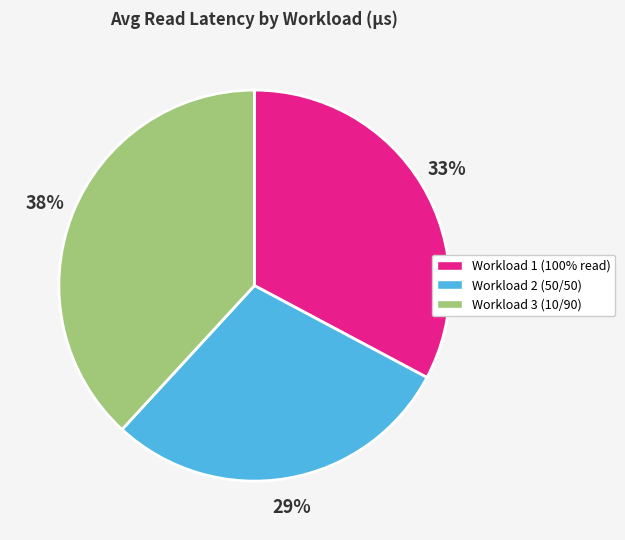

Does any single category account for the majority?

No